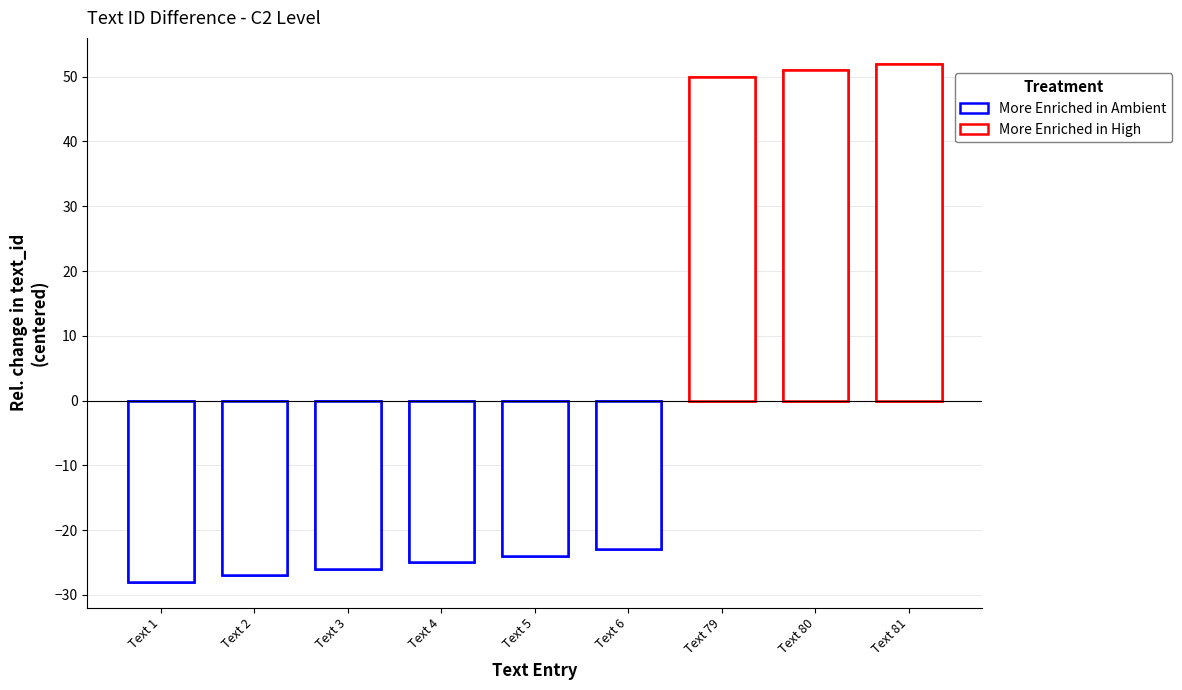

What is the difference between the values at Text 79 and Text 80?

1